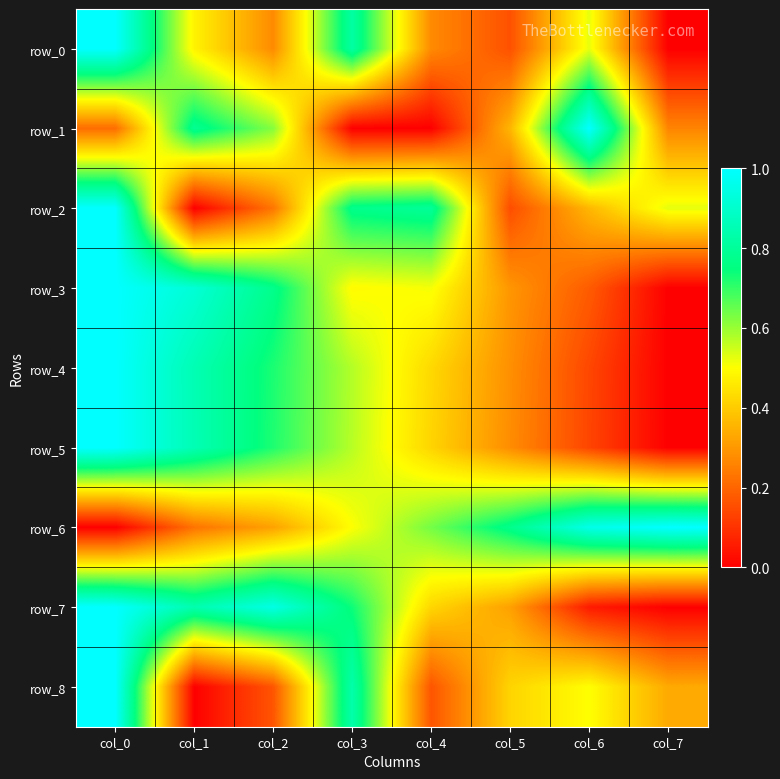

Is it true that row_2 equals 0.5 at col_7?

True